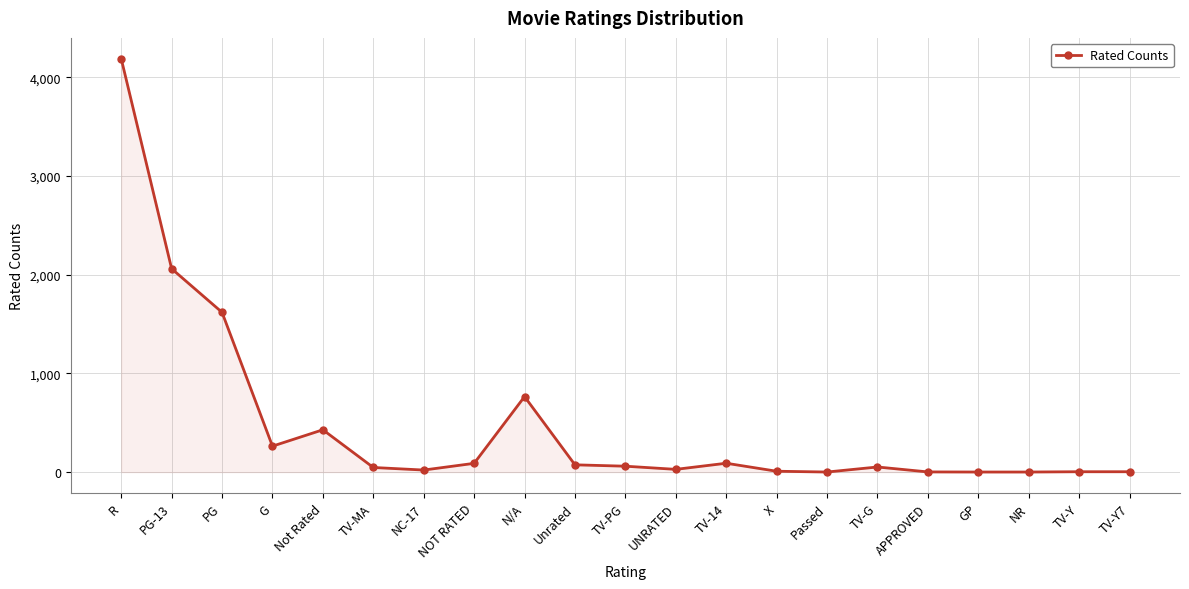

The value at PG-13 is 2061. True or false?

True